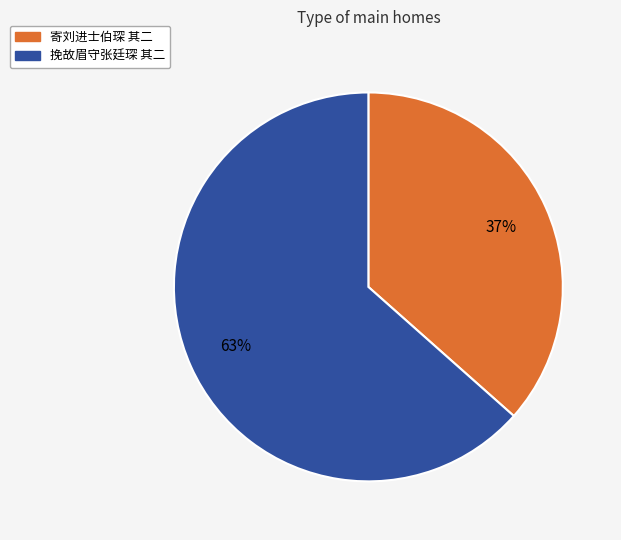

To the nearest percent, what is the average slice percentage?

50%